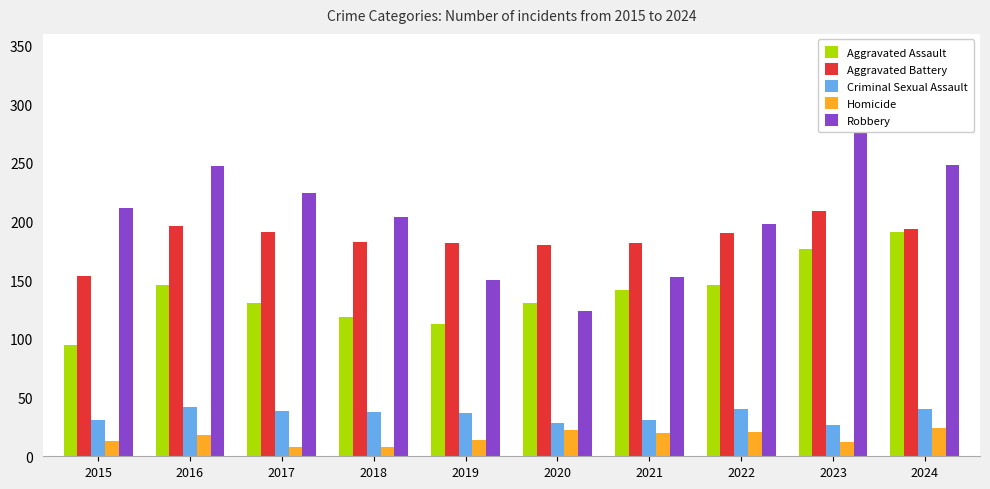

At which category is the sum across all series the highest?

2023